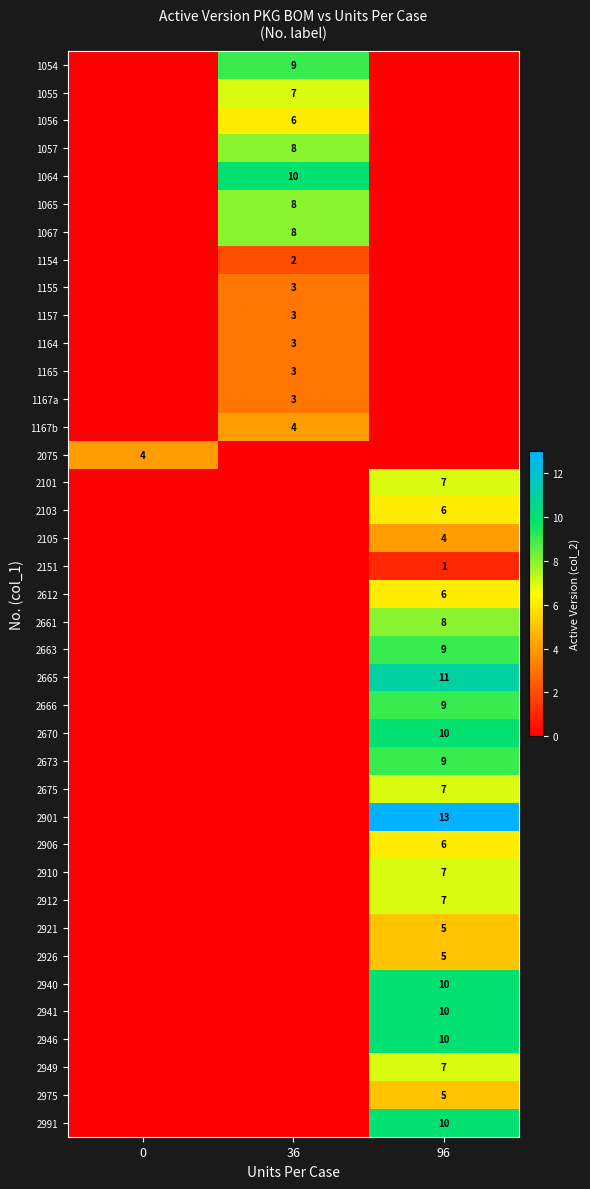

The value of 2975 at 96 is 5. True or false?

True